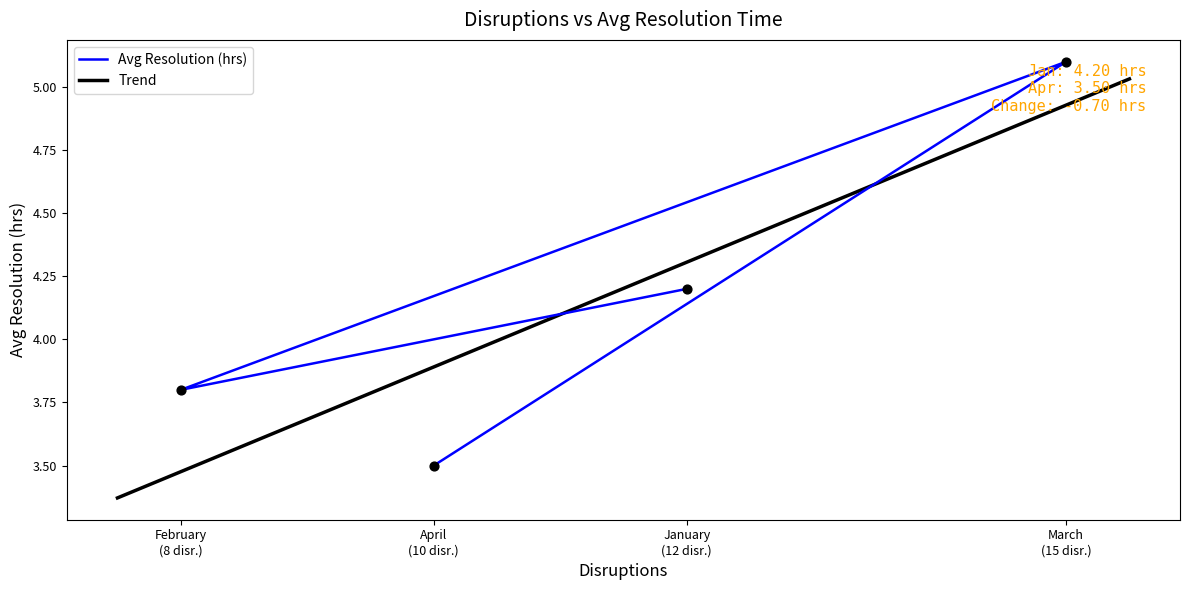

Between April (10 disr.) and March (15 disr.), which is larger?

March (15 disr.)